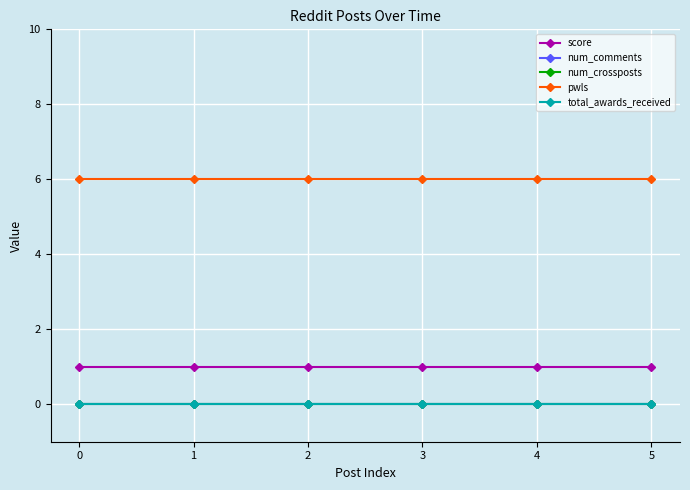

What is the total value across all series at 0?

7